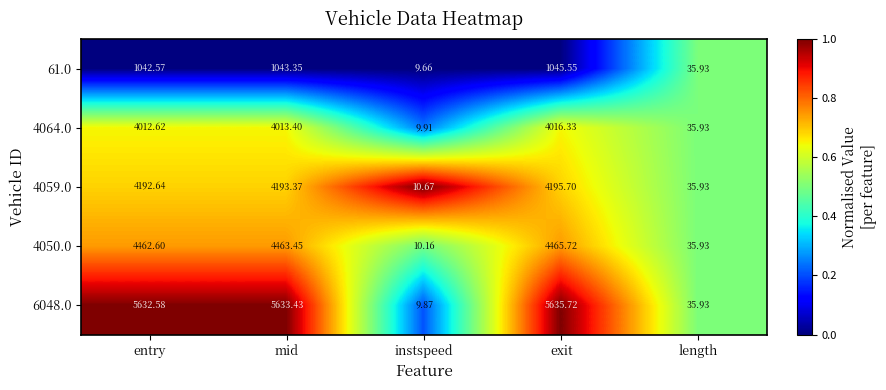

What is the spread (max minus min) of values at exit?

4590.2